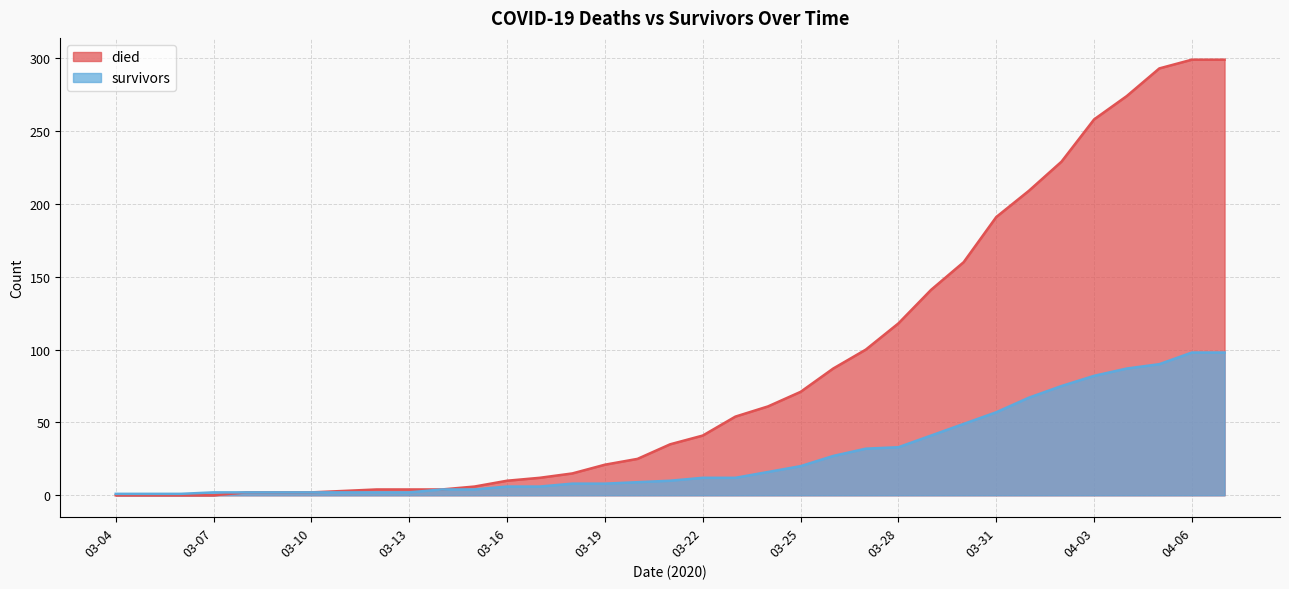

True or false: survivors and died intersect in this chart.

False